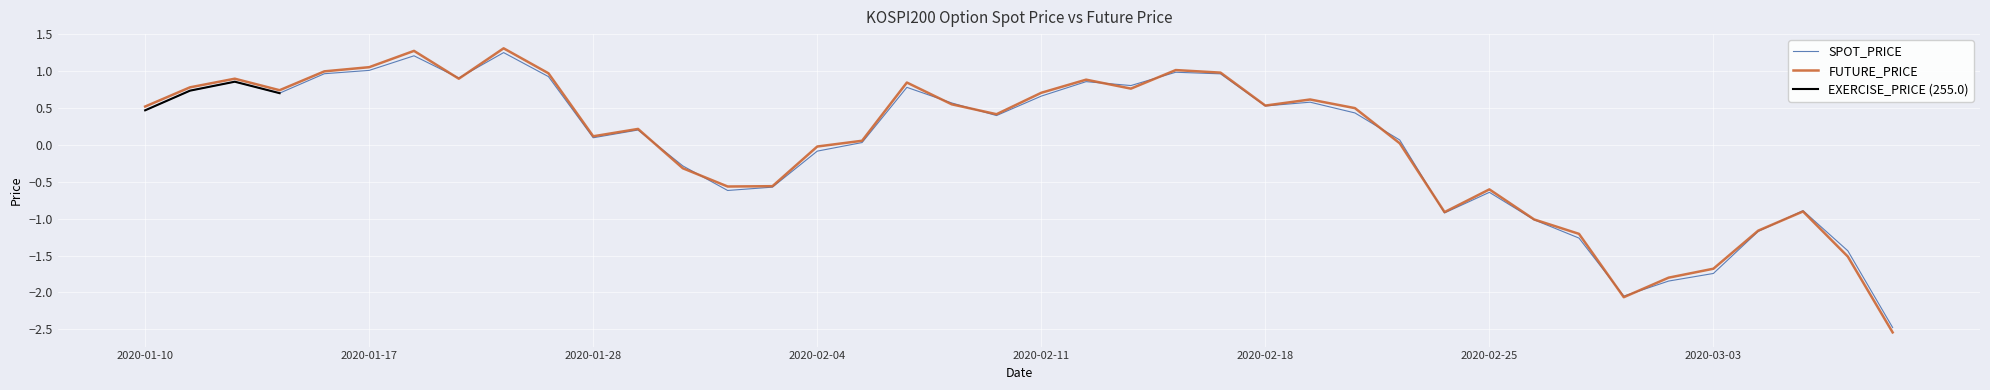

How many interior local peaks does the SPOT_PRICE series have?

10